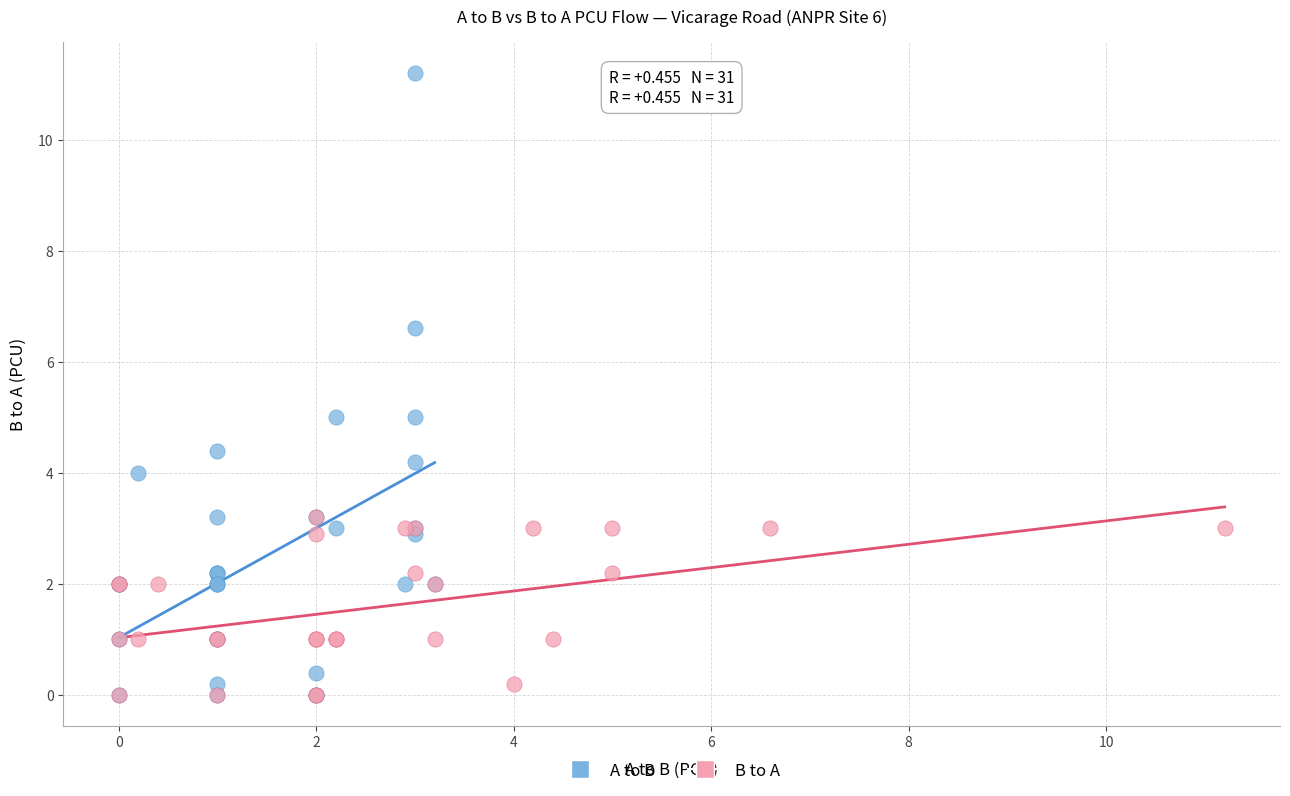

Which series contains the highest Y value?

A to B